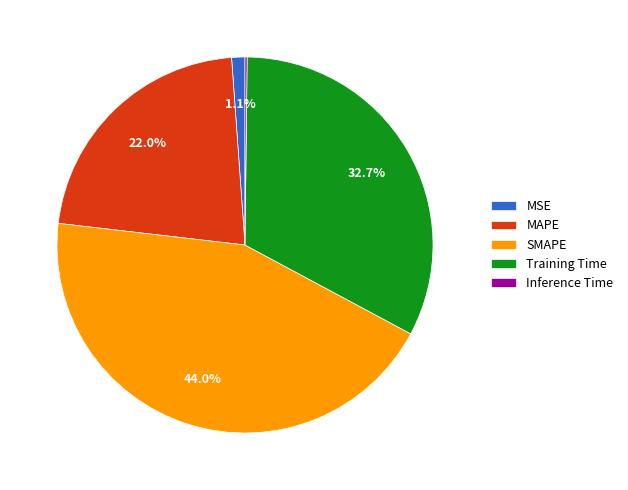

What is the total percentage of MAPE and Training Time?

54.7%